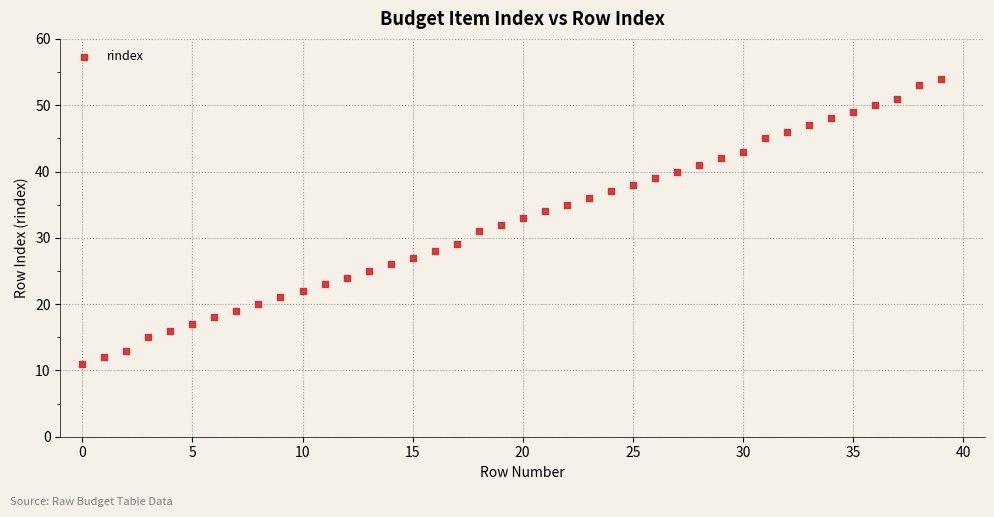

What is the range of Y values (max minus min)?

43